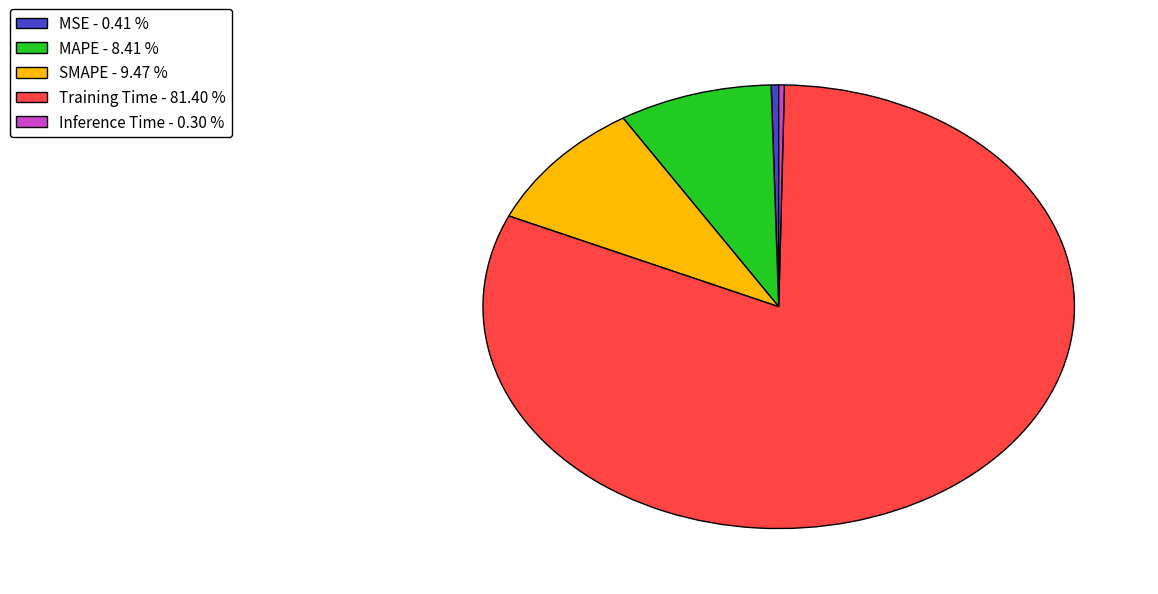

Is the sum of MAPE - 8.41 % and Training Time - 81.40 % greater than half?

Yes